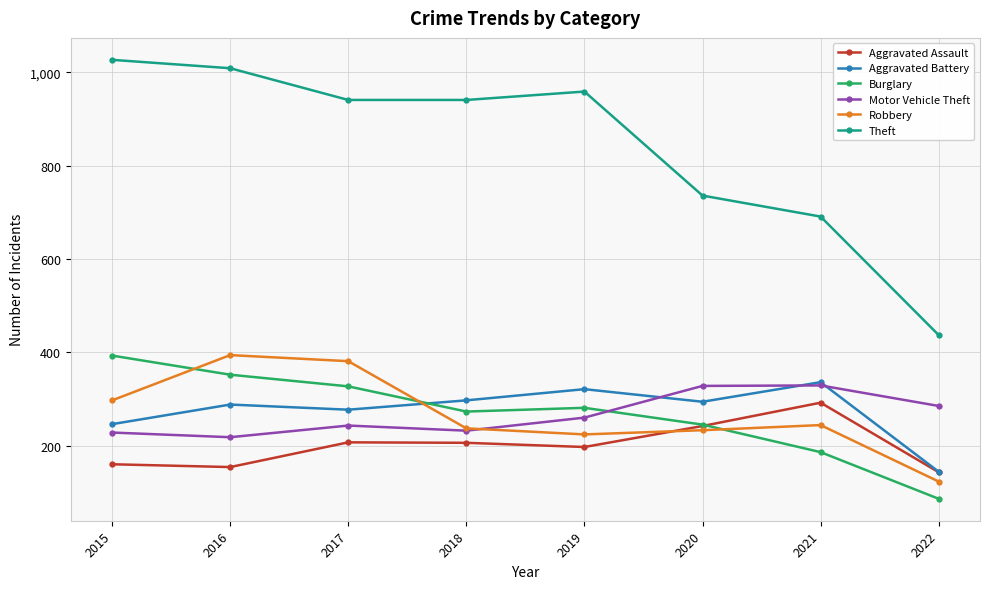

True or false: Robbery has a value of 297 at 2015.

True